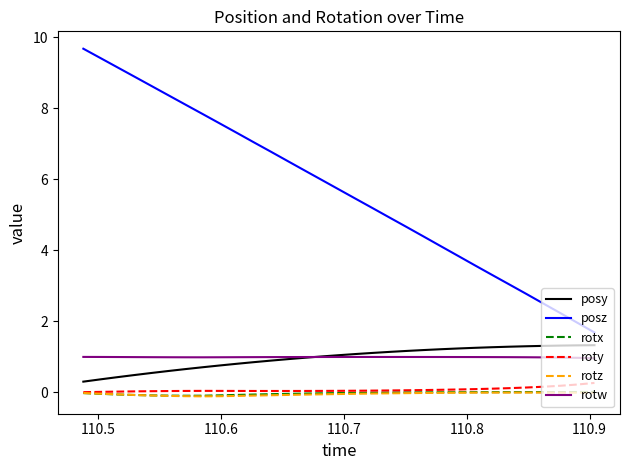

What is the minimum value for rotw?

1.0